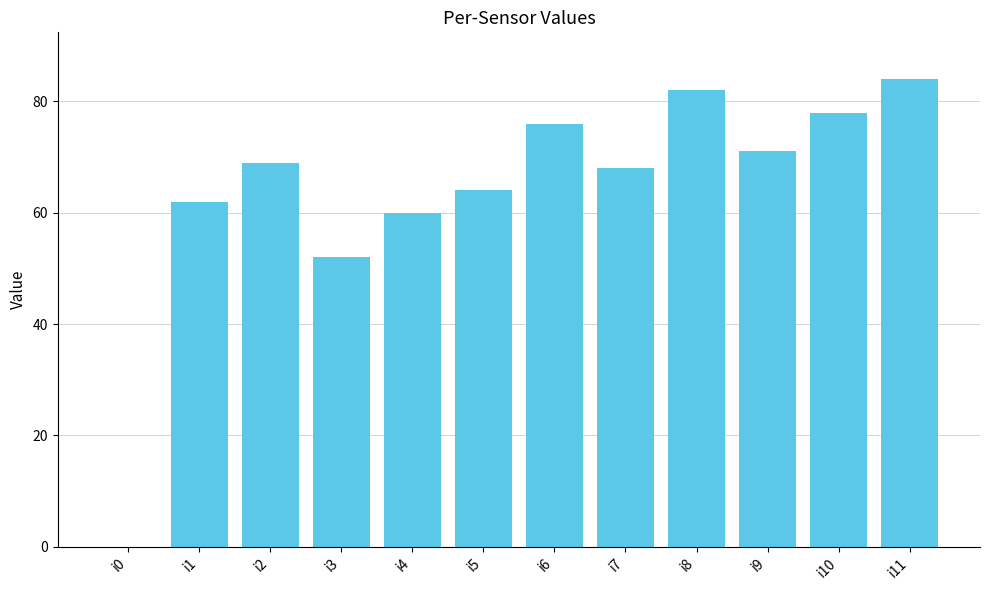

At which label is the value closest to 42?

i3